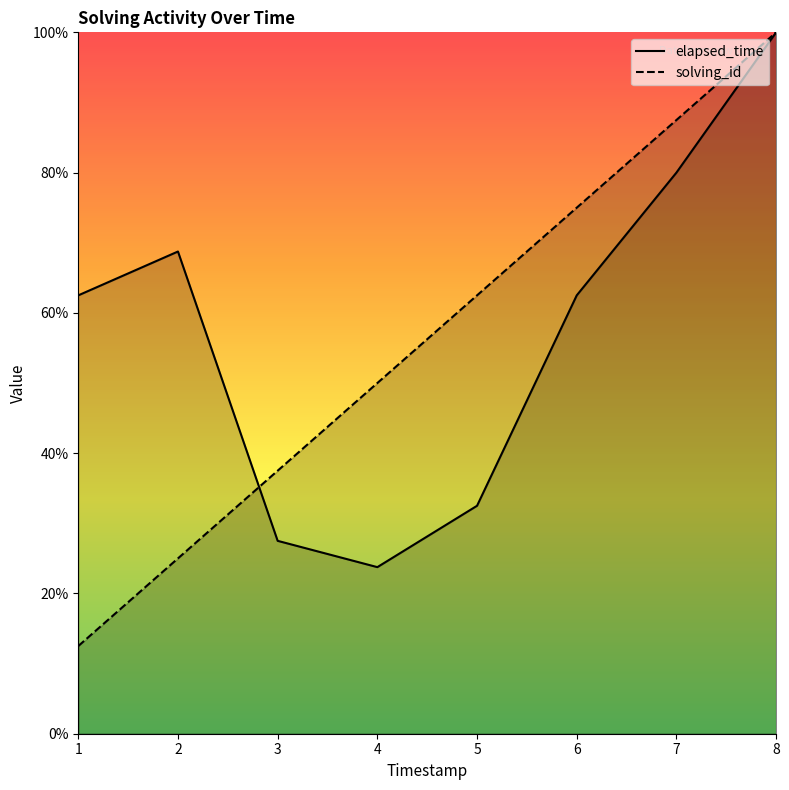

What are all the series names shown in the legend?

elapsed_time, solving_id